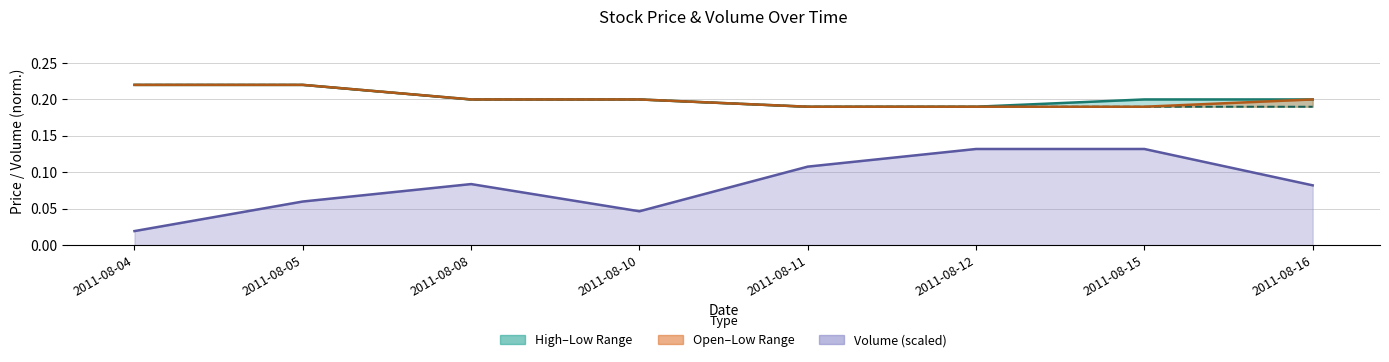

The Volume (scaled) line series shows 0.1 at 2011-08-10. True or false?

False